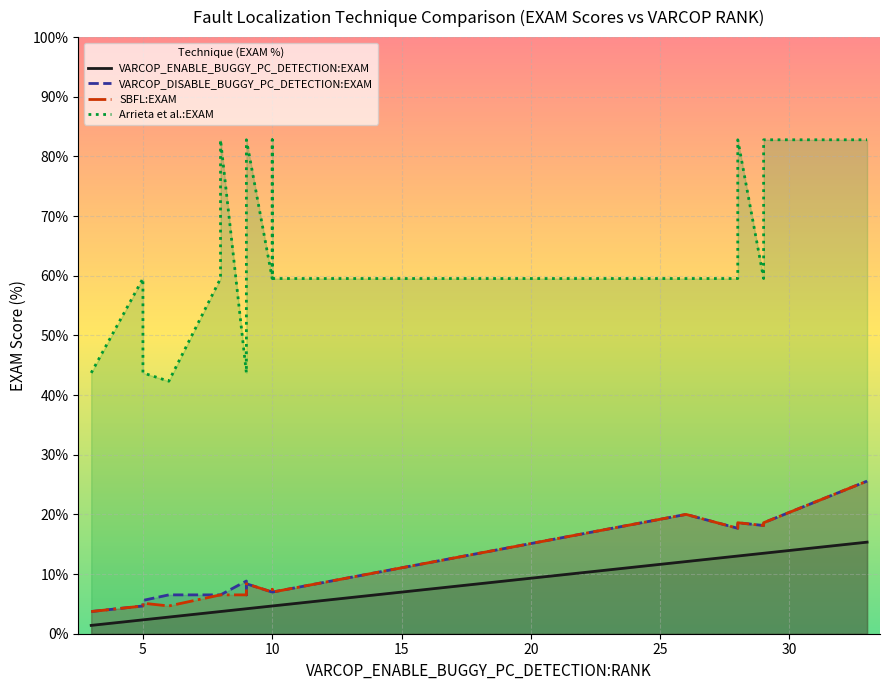

True or false: VARCOP_DISABLE_BUGGY_PC_DETECTION:EXAM has more than 0 points higher than both neighbors.

True